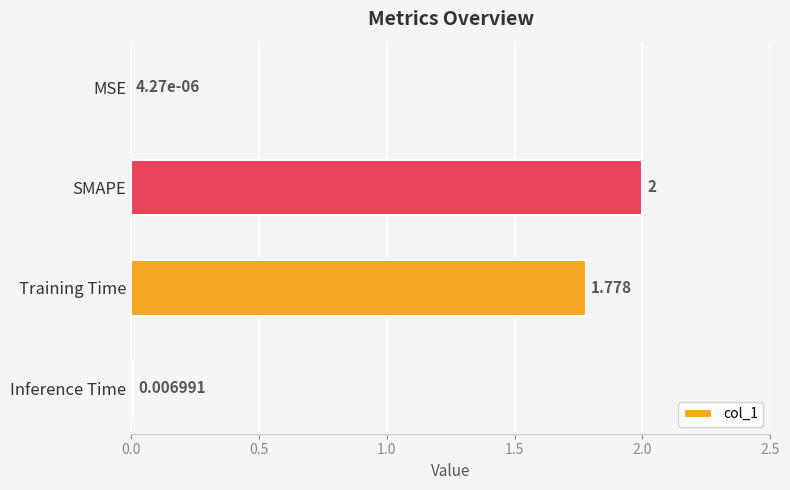

Between MSE and Training Time, which is larger?

Training Time